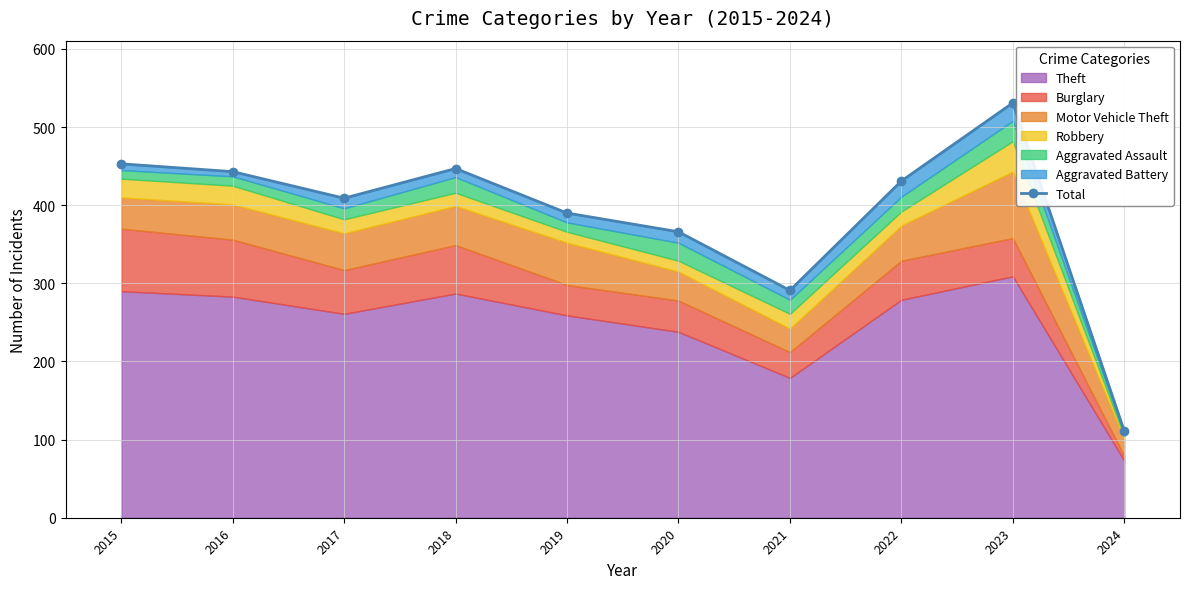

List the labels in order of value, smallest first.

2024, 2021, 2020, 2019, 2017, 2022, 2016, 2018, 2015, 2023